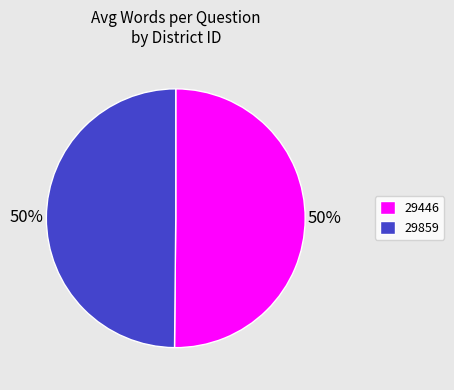

Approximately how many times larger is the value at 29446 compared to 29859?

1.0